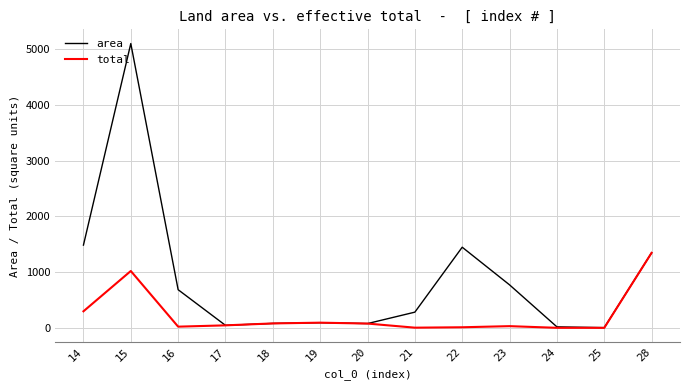

What is the maximum value for total?

1347.1